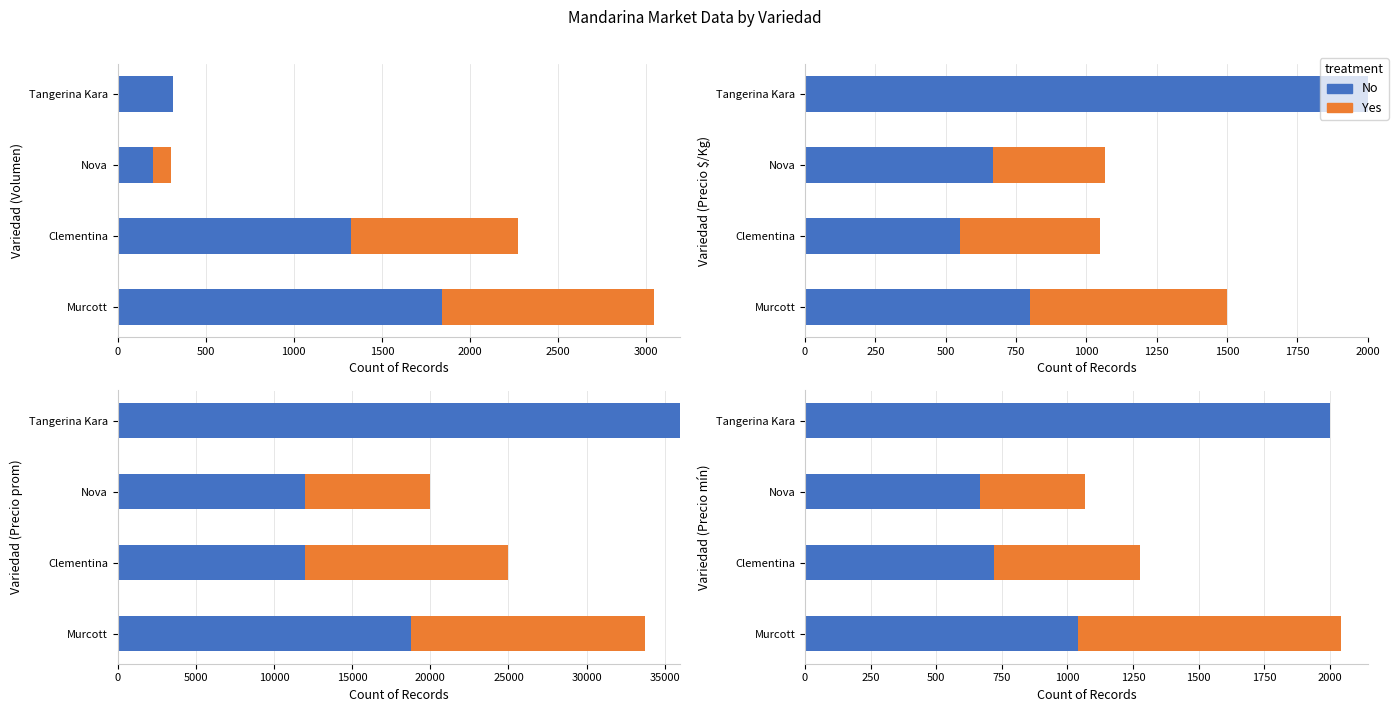

Which series changed the most between Clementina and Tangerina Kara?

No